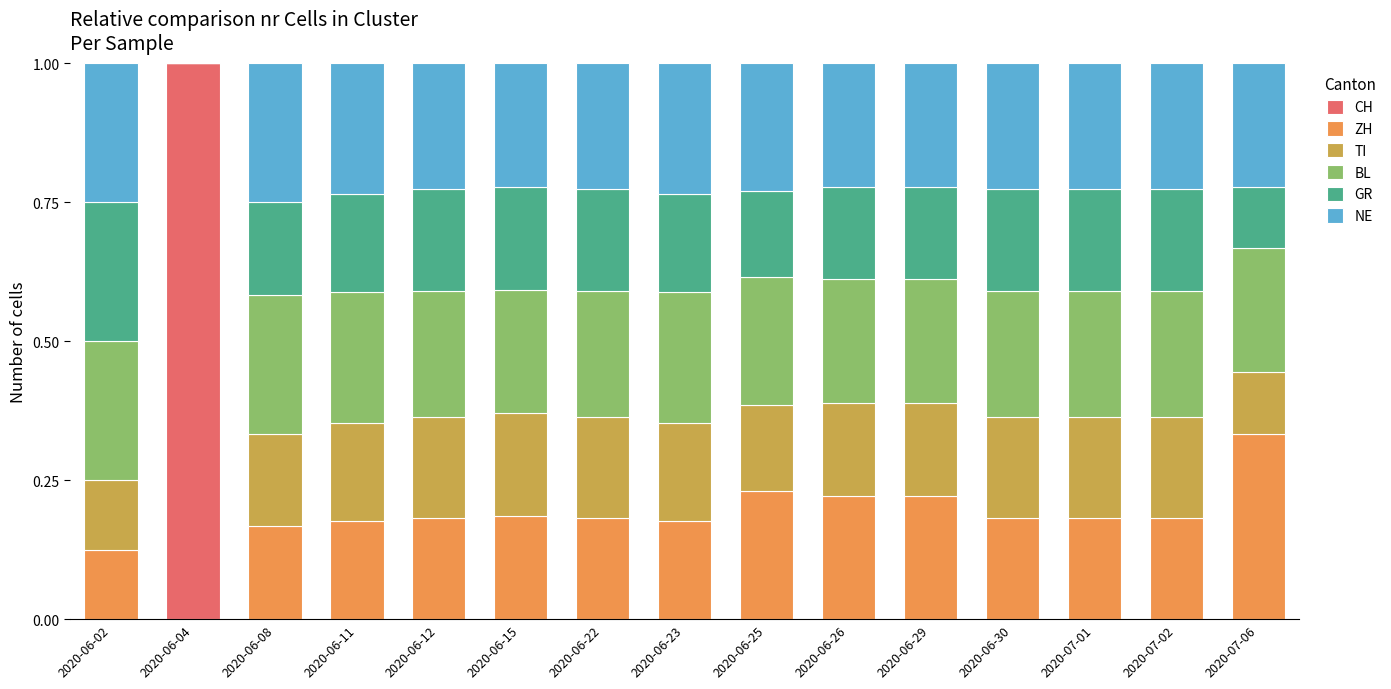

Which category has the highest value in the CH series?

2020-06-04